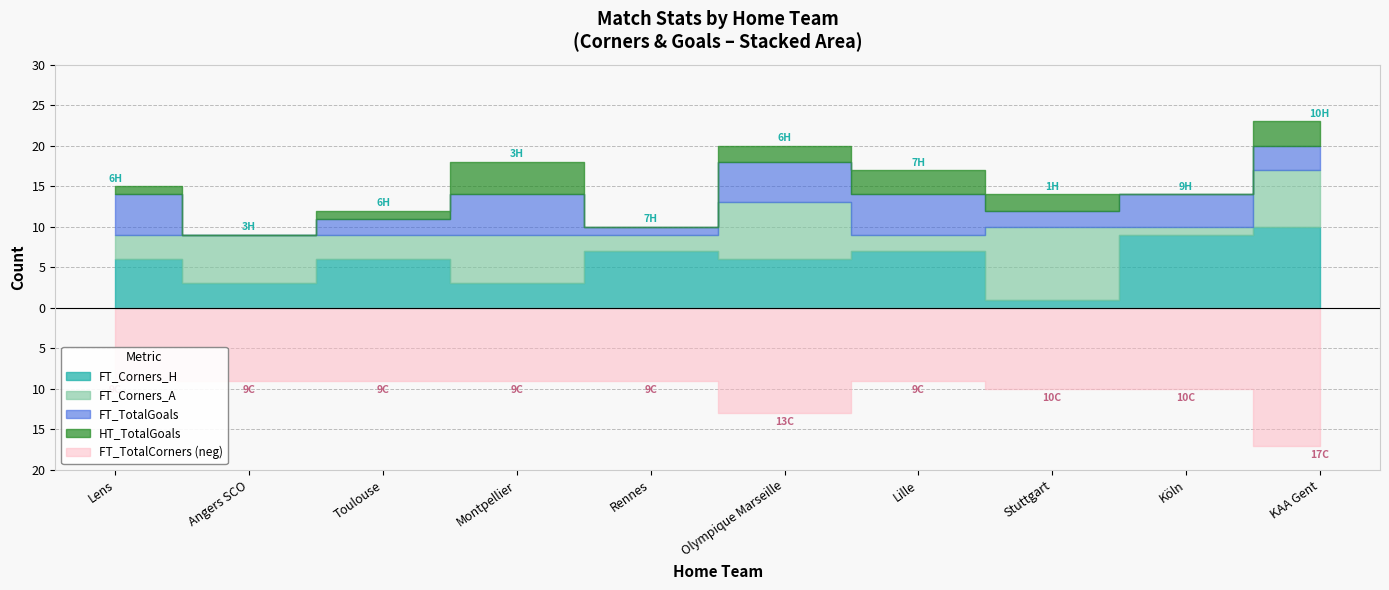

What is the difference between the highest and lowest values at Stuttgart?

9